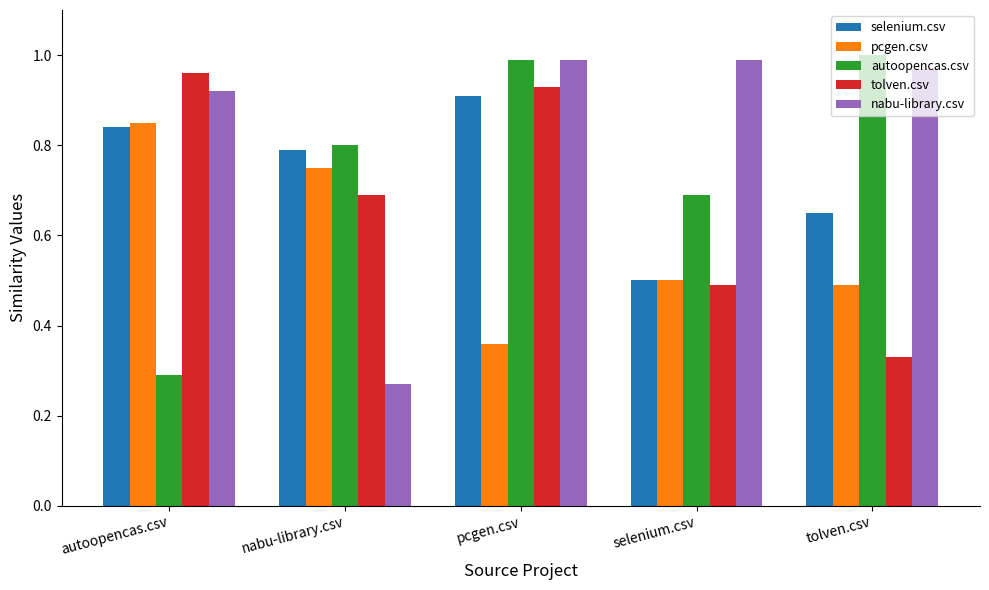

Between nabu-library.csv and pcgen.csv, which series saw the biggest shift?

nabu-library.csv